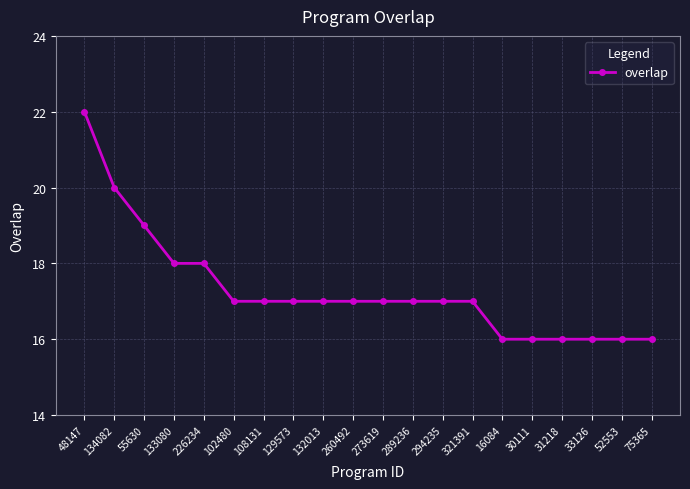

What is the ratio of the value at 33126 to the value at 226234?

0.9